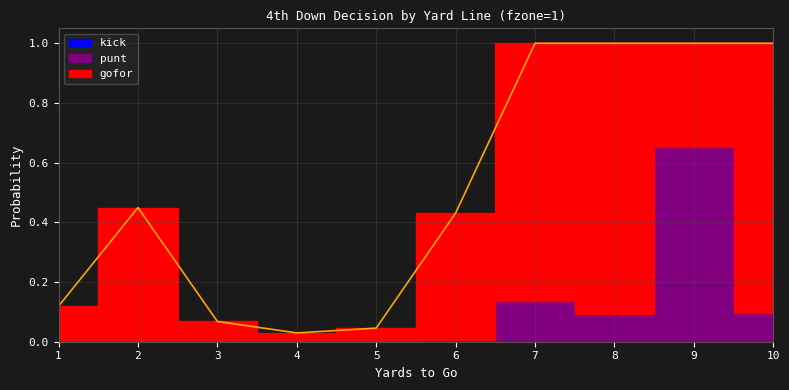

At which label does kick reach its peak?

1